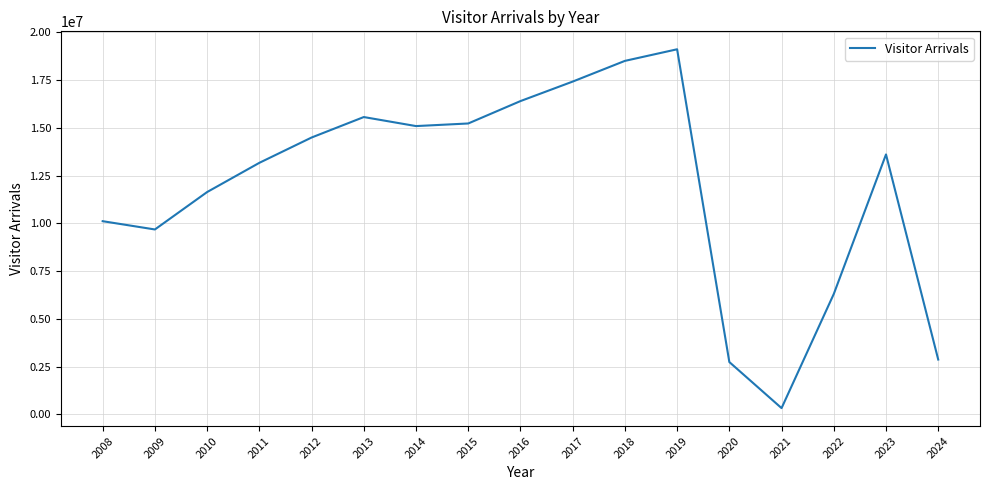

Between 2010 and 2023, which is larger?

2023